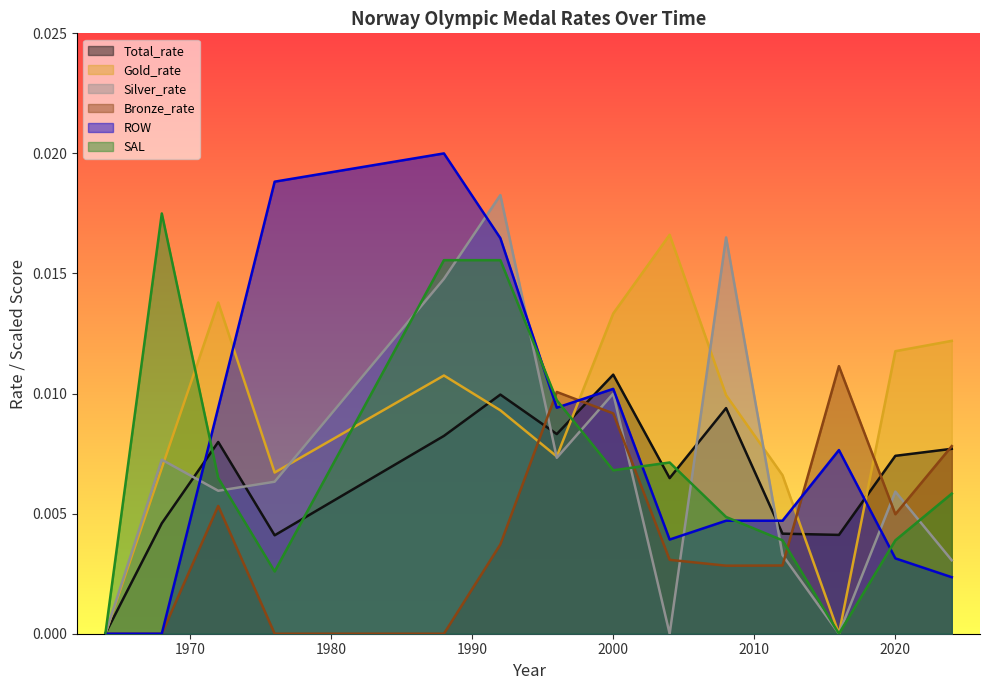

Where do Gold_rate and Bronze_rate first cross each other?

1992 and 1996